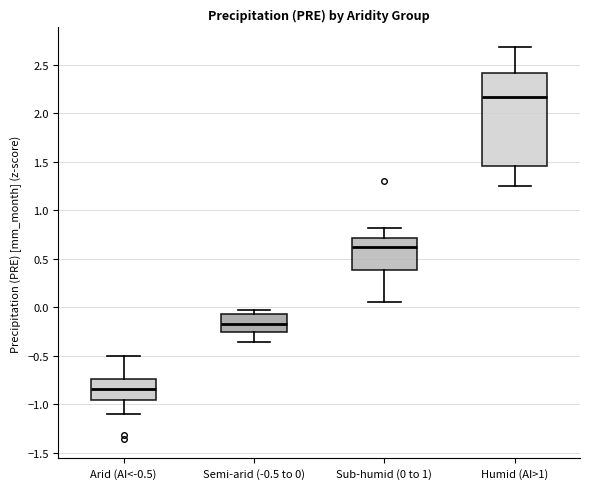

Reading left to right, transcribe this box plot: for each box, give where its median line is, the range the box spans, and where its two whiskers end, as read against the y-axis. The values are not printed on the chart, so give them approximately, as read against the axis.

Arid (AI<-0.5): median -0.85, box -0.95 to -0.75, whiskers -1.10 to -0.50
Semi-arid (-0.5 to 0): median -0.15, box -0.25 to -0.05, whiskers -0.35 to -0.05 (just above the box's upper edge)
Sub-humid (0 to 1): median 0.65, box 0.40 to 0.70, whiskers 0.05 to 0.80
Humid (AI>1): median 2.15, box 1.45 to 2.40, whiskers 1.25 to 2.70